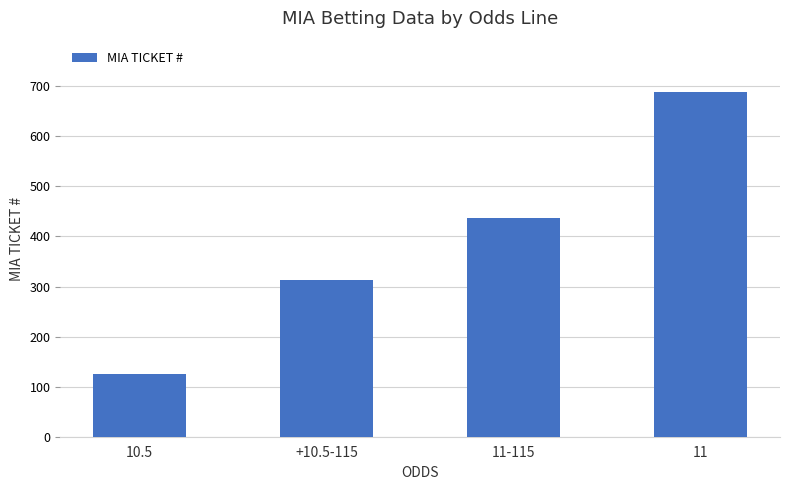

What is the sum of all values?

1562